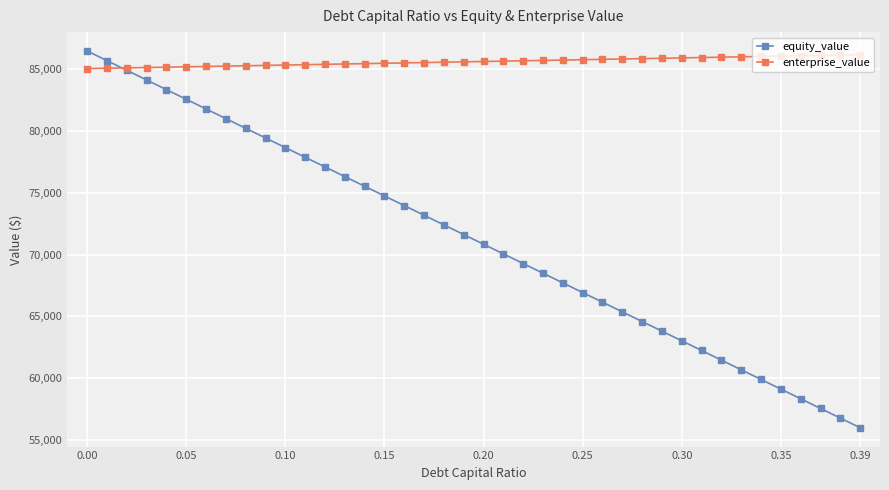

What is the value of the enterprise_value point at the 15th from the left?

85438.1